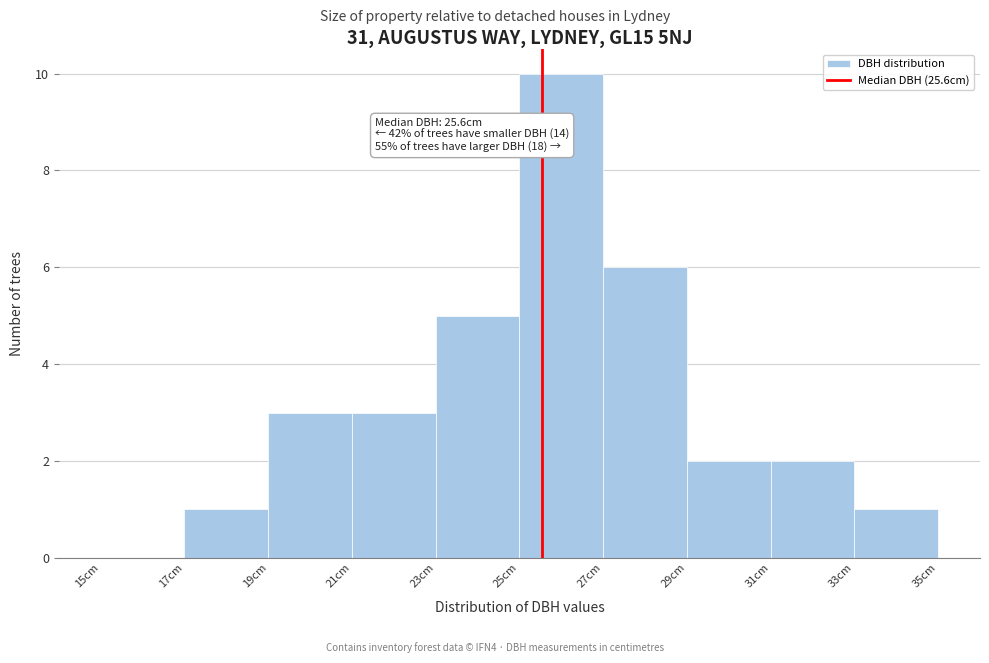

Over which range of the x-axis is the bar tallest?

25 to 27